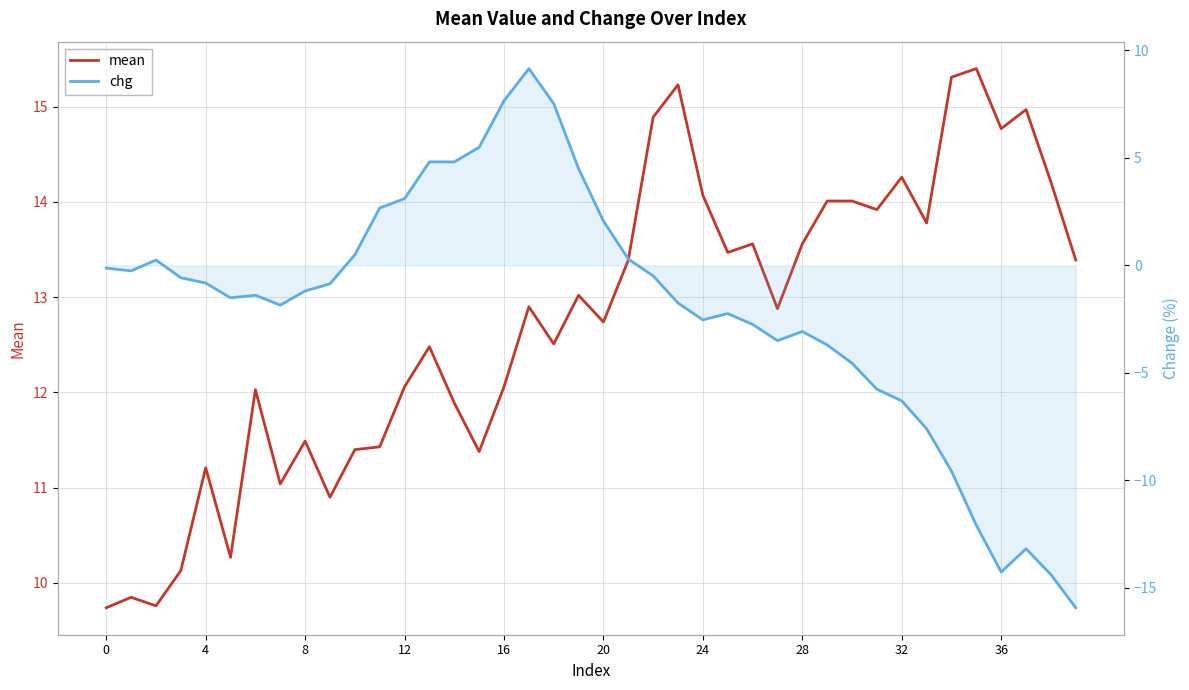

True or false: mean has a value of 20.8 at 35.

False